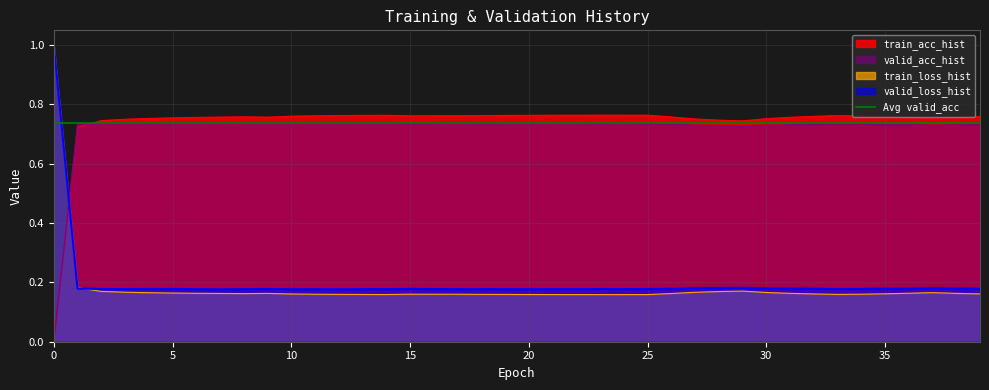

Which series has the largest range (max minus min)?

train_loss_hist